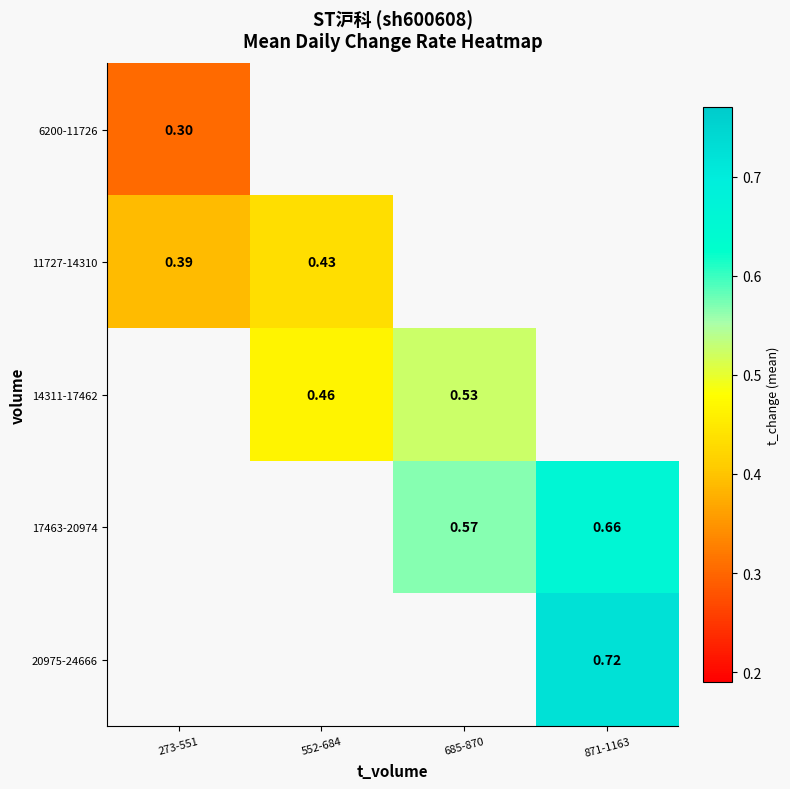

Is the value of 17463-20974 at 871-1163 greater than the value of 11727-14310 at 552-684?

Yes